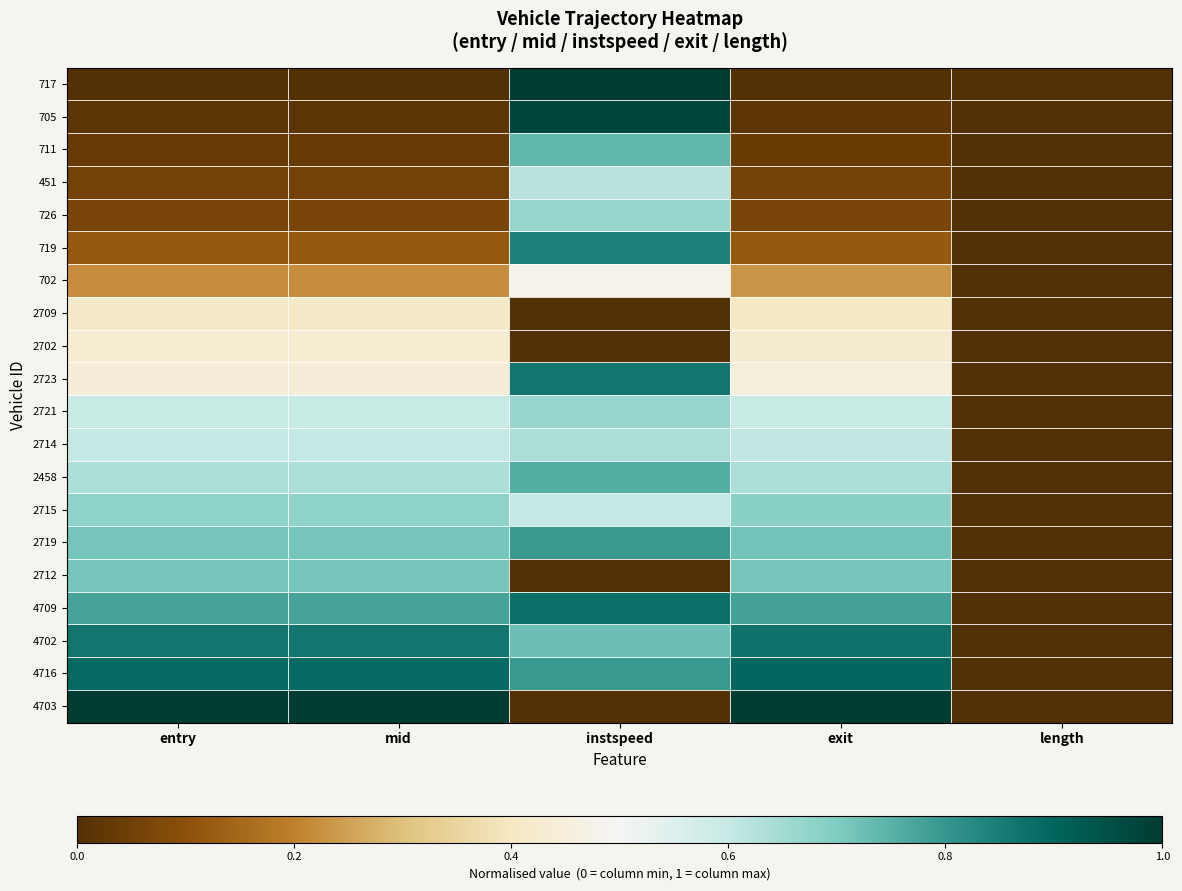

What is the greatest value displayed?

1.0